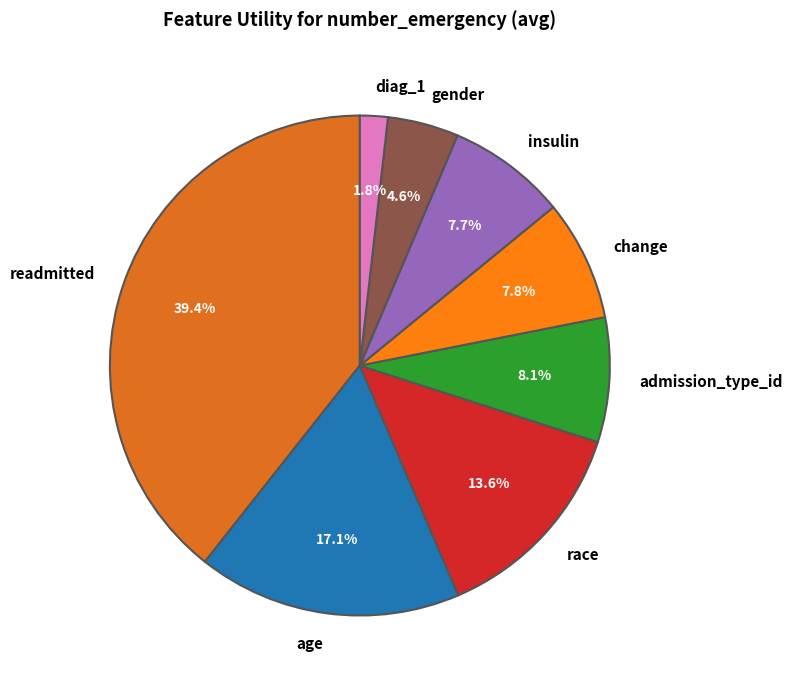

Does race represent more than half of the total?

No